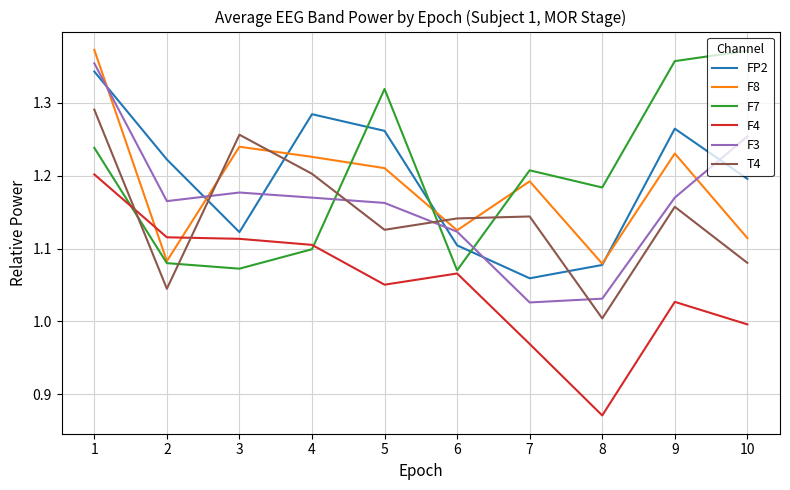

Is it true that F3 equals 1.1 at 6?

True